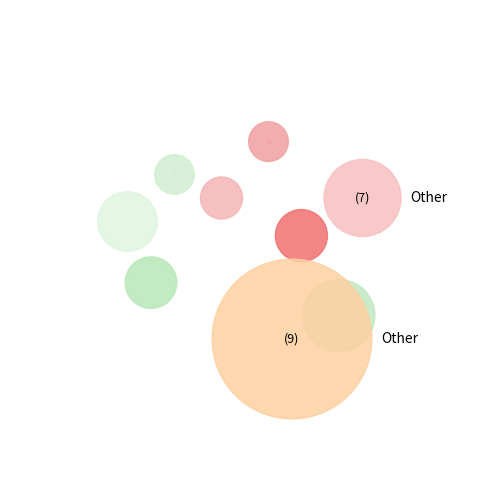

What is the change in value from Aggravated Battery to Homicide?

-46